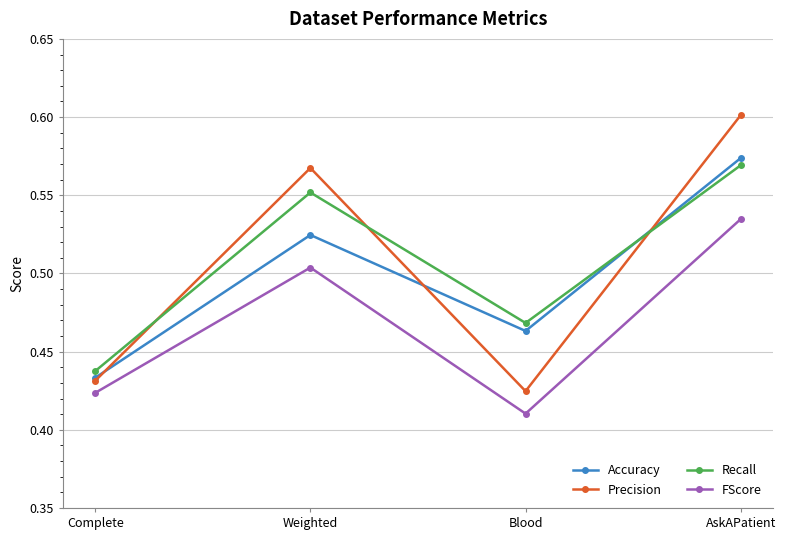

Which label corresponds to the largest value in the chart?

AskAPatient